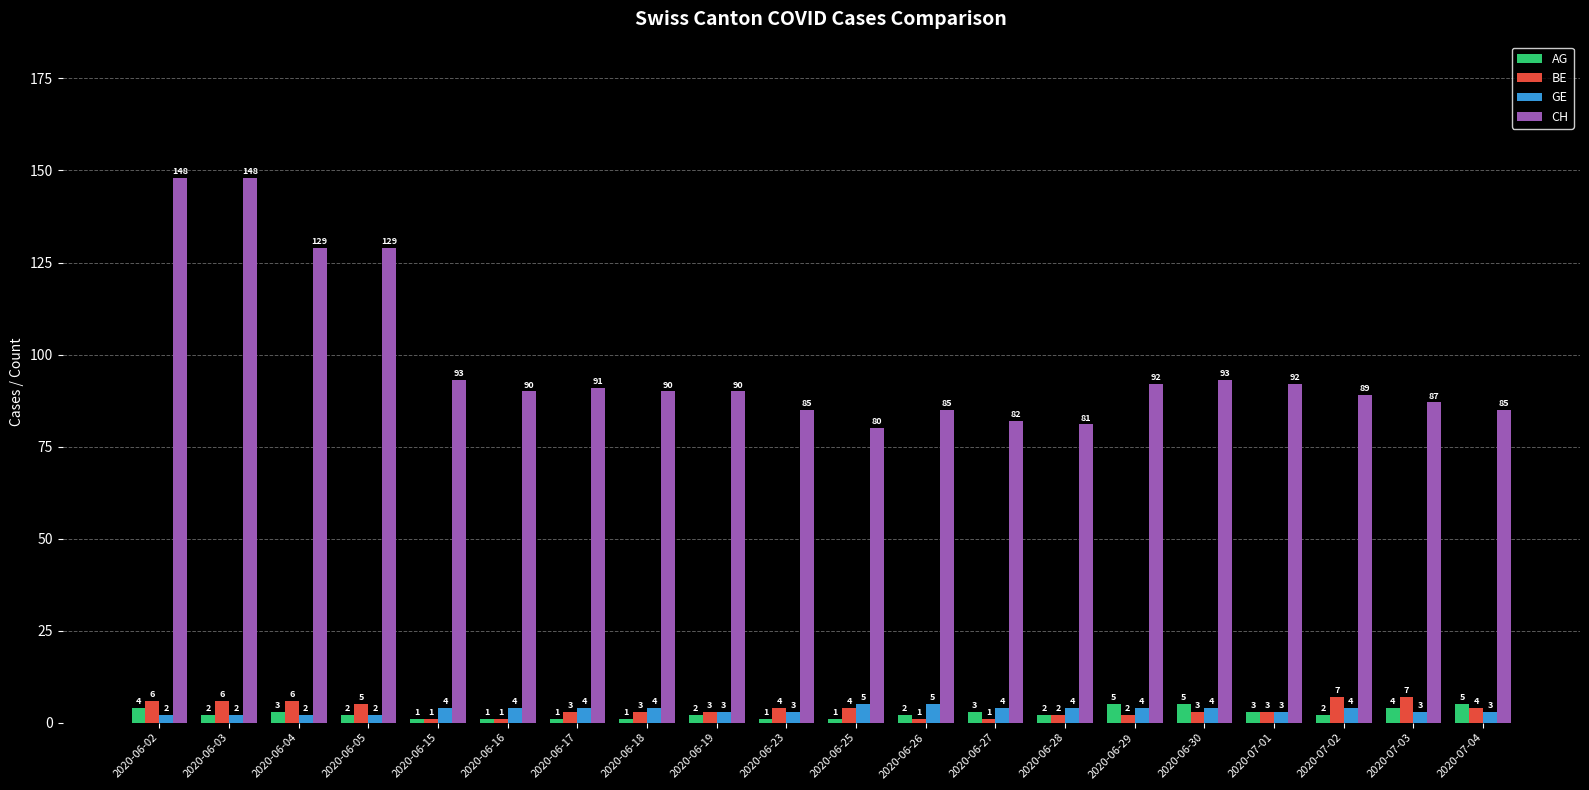

Between 2020-06-28 and 2020-06-29, which series saw the biggest shift?

CH